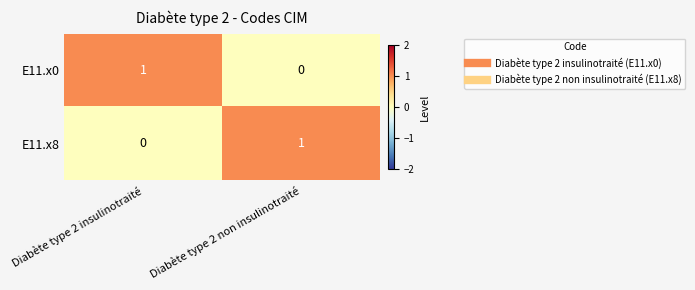

At which label is E11.x0 closest to 0?

Diabète type 2 non insulinotraité